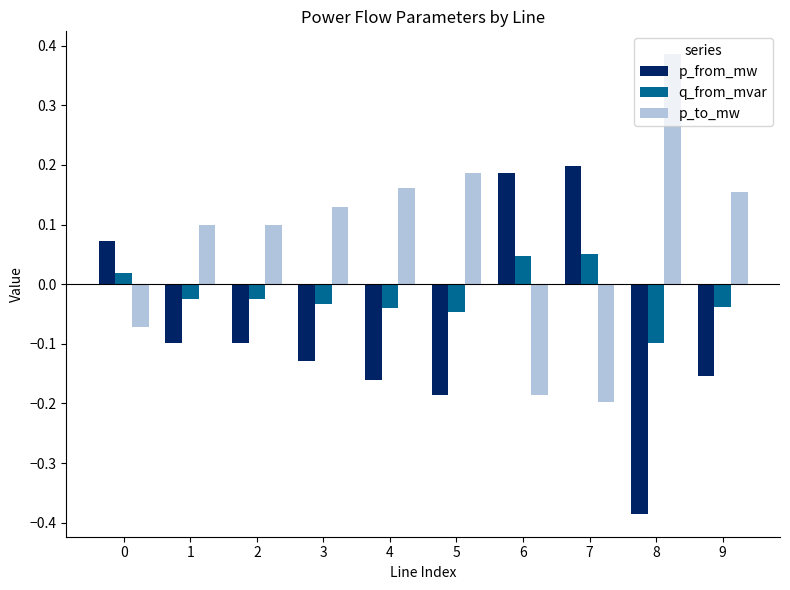

How many bars are there in each group?

3